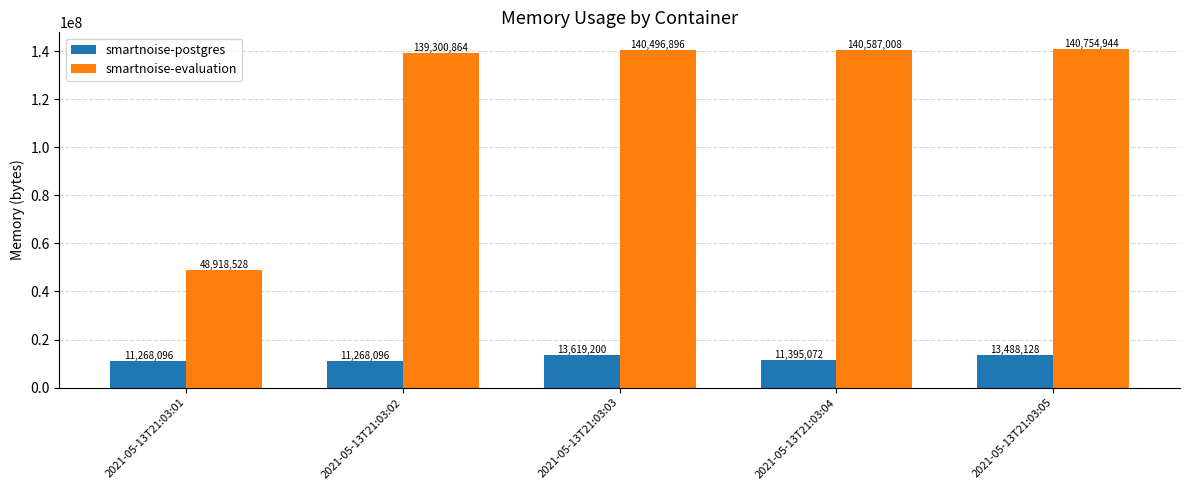

What is the sum of the smartnoise-postgres values at 2021-05-13T21:03:05 and 2021-05-13T21:03:01?

24756224